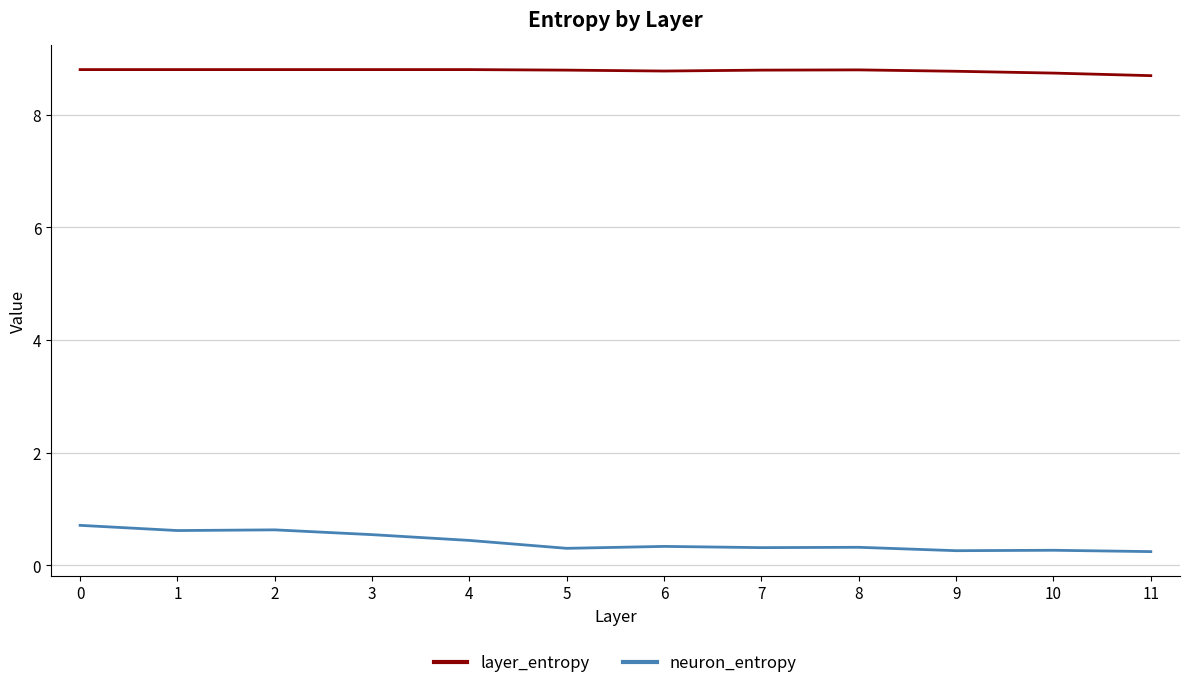

What is the approximate value of layer_entropy at 1?

8.8